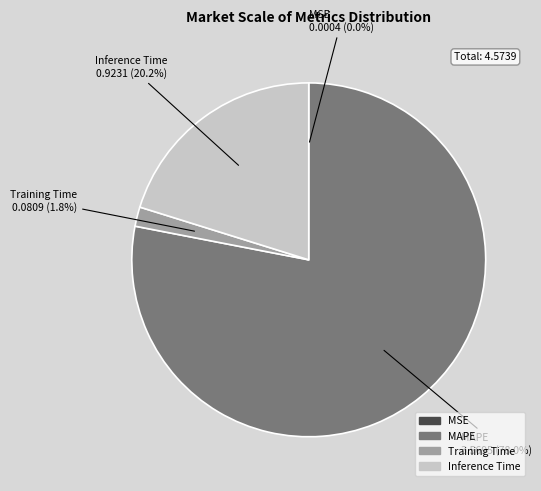

Is it true that Inference Time is 27% of the pie?

False